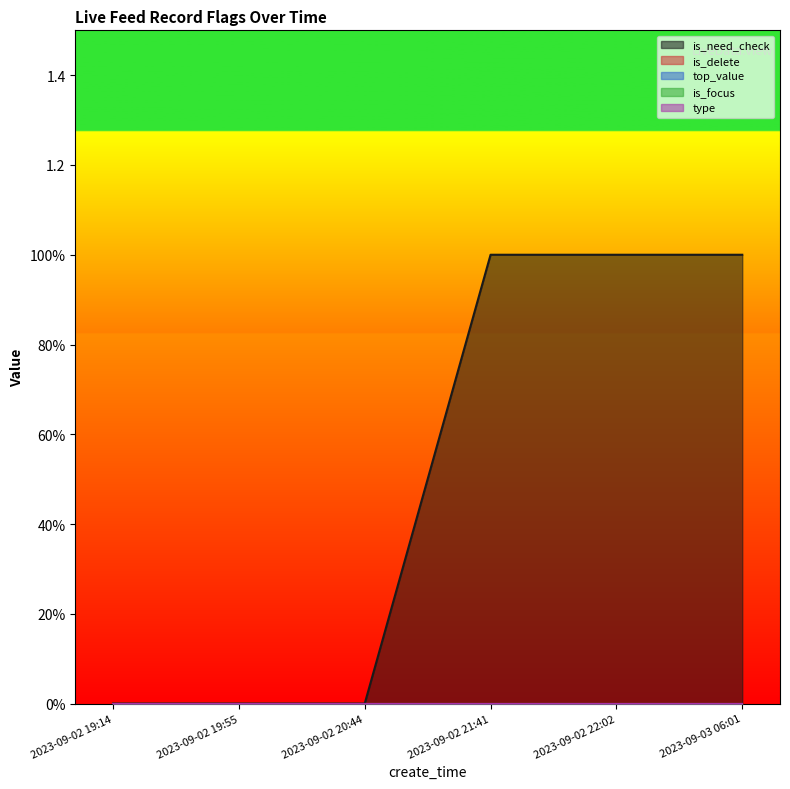

Which series has the largest range (max minus min)?

is_need_check